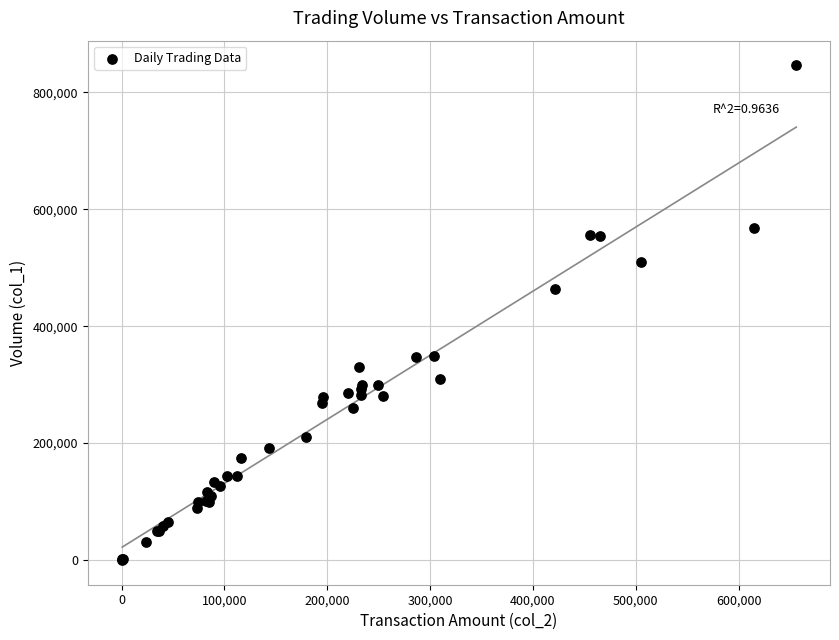

What Y value in the scatter plot is closest to 423000?

463000